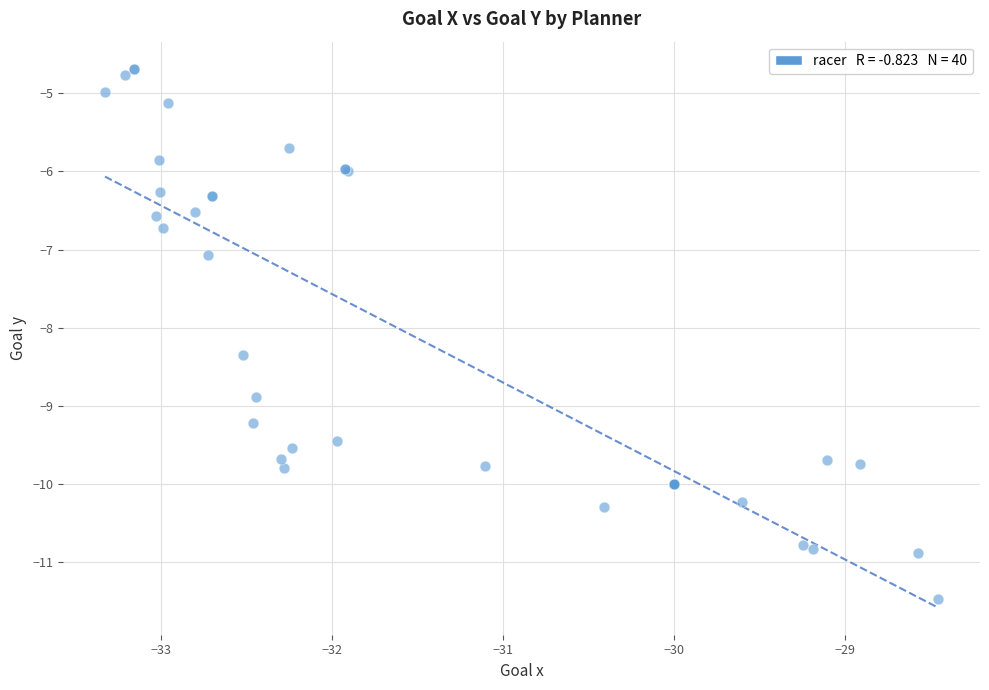

What Y value in the scatter plot is closest to -8?

-8.3